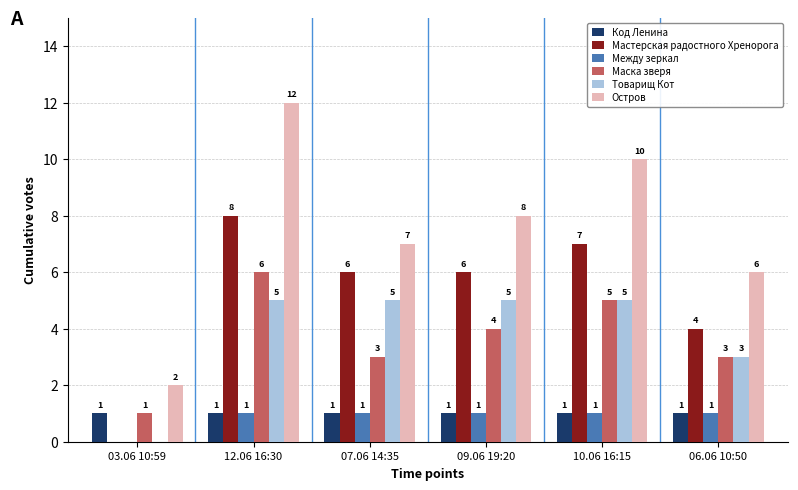

Reading right to left, transcribe all the data shown in this chart.

Код Ленина: 1	1	1	1	1	1
Мастерская радостного Хренорога: 4	7	6	6	8	0
Между зеркал: 1	1	1	1	1	0
Маска зверя: 3	5	4	3	6	1
Товарищ Кот: 3	5	5	5	5	0
Остров: 6	10	8	7	12	2